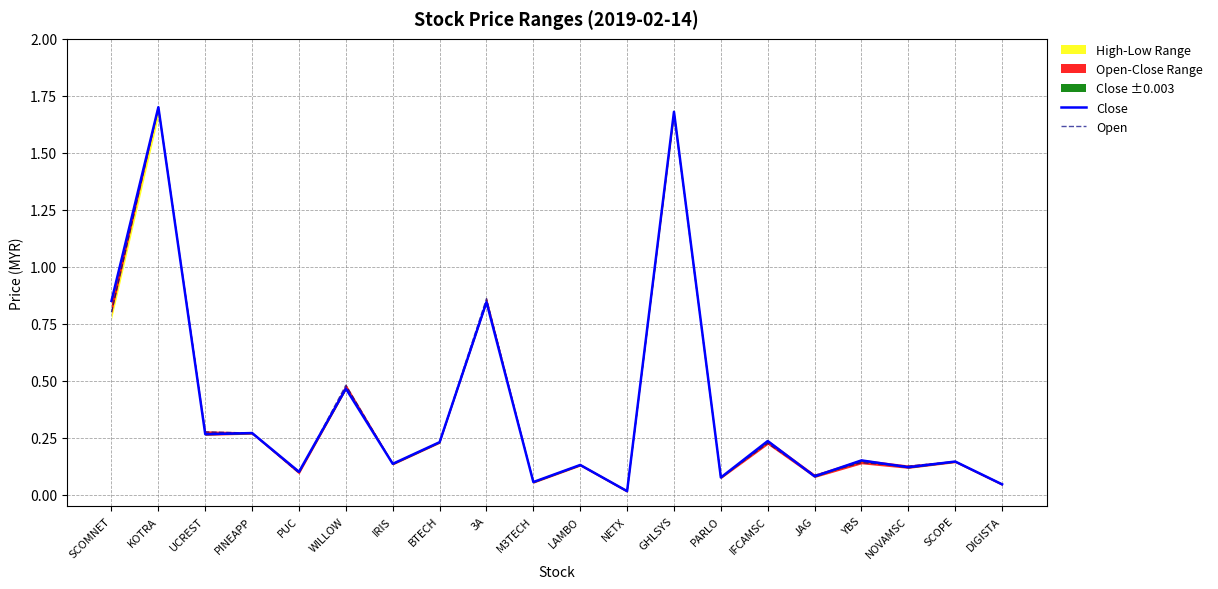

What is the greatest value displayed?

1.7